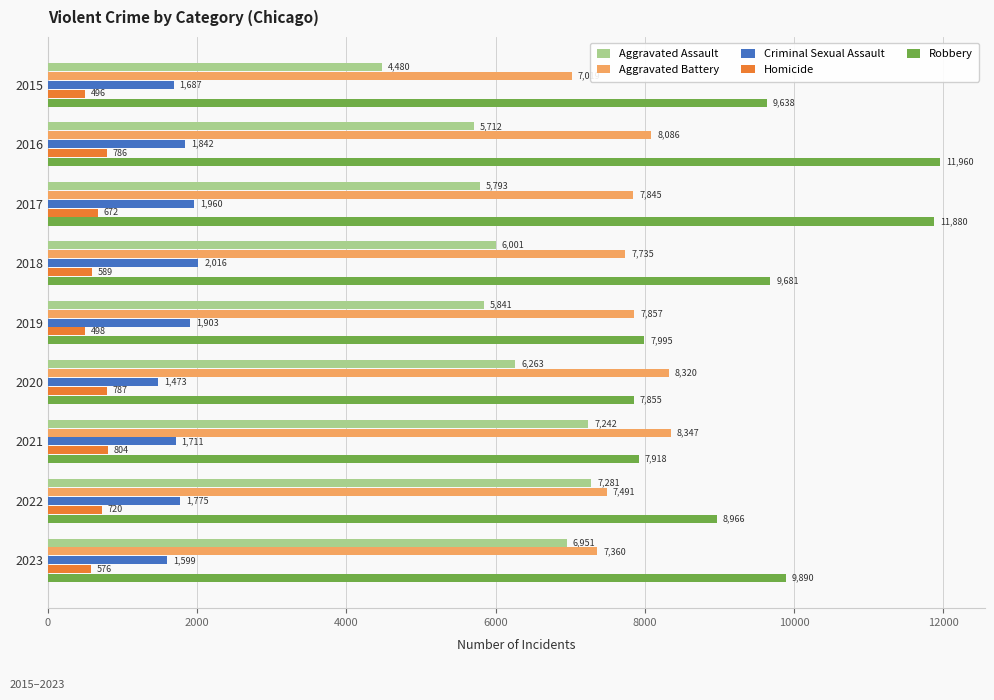

What value does the Aggravated Battery series have at 2018, to the nearest 100?

7700